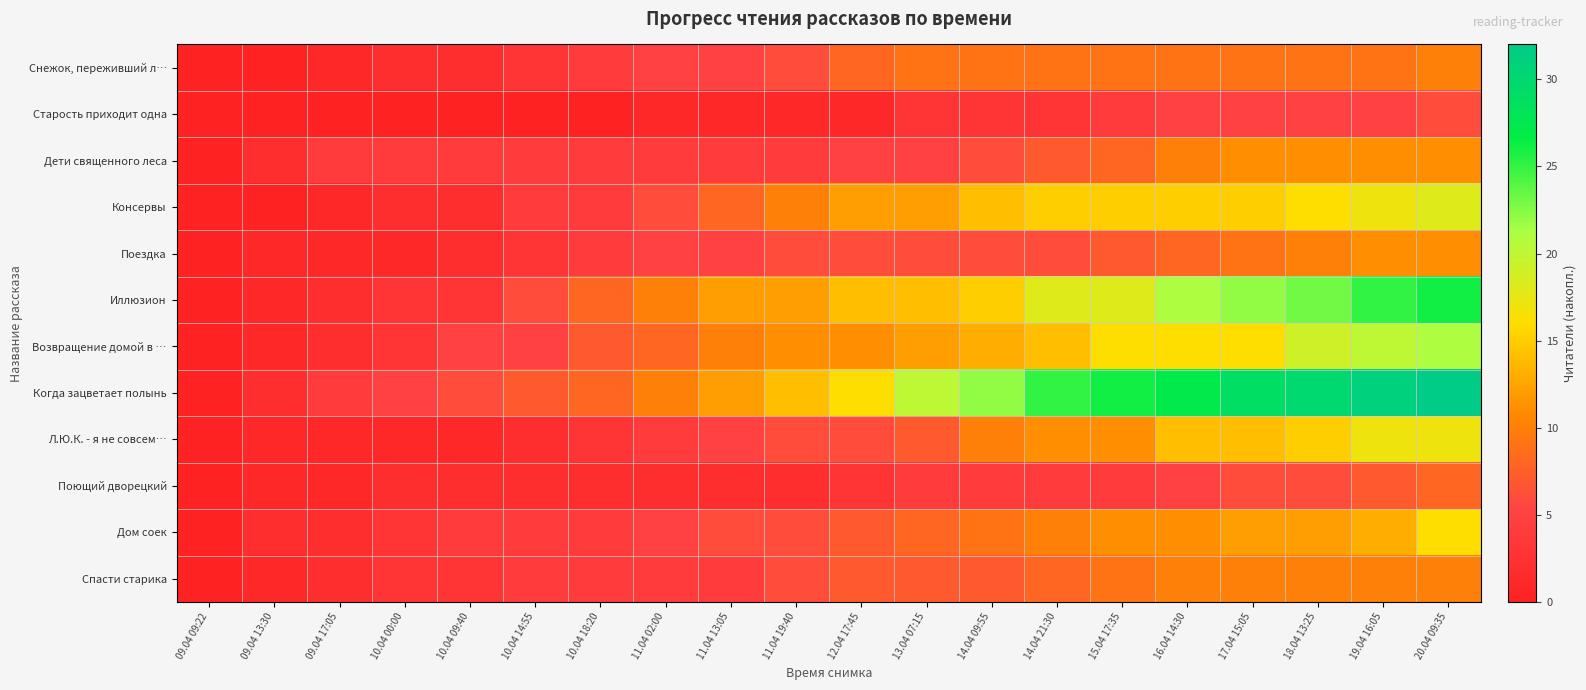

Between 16.04 14:30 and 10.04 00:00, which is larger?

16.04 14:30